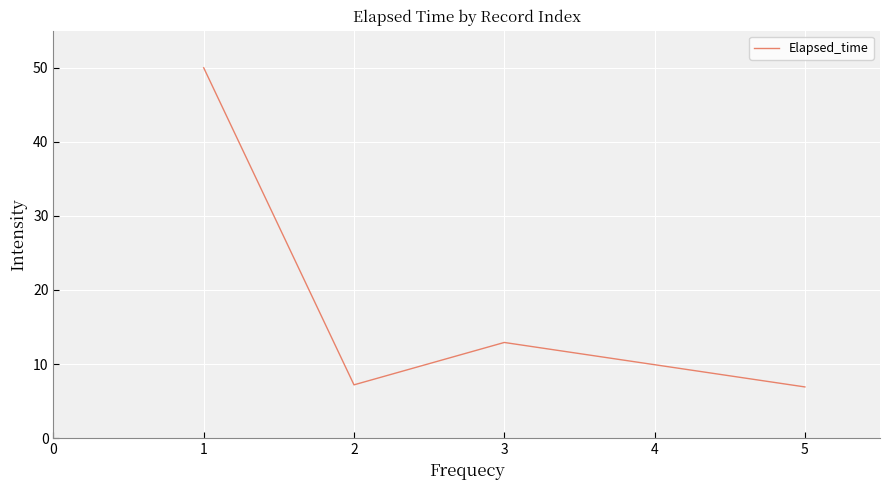

Approximately how many times larger is the value at 3 compared to 1?

0.3